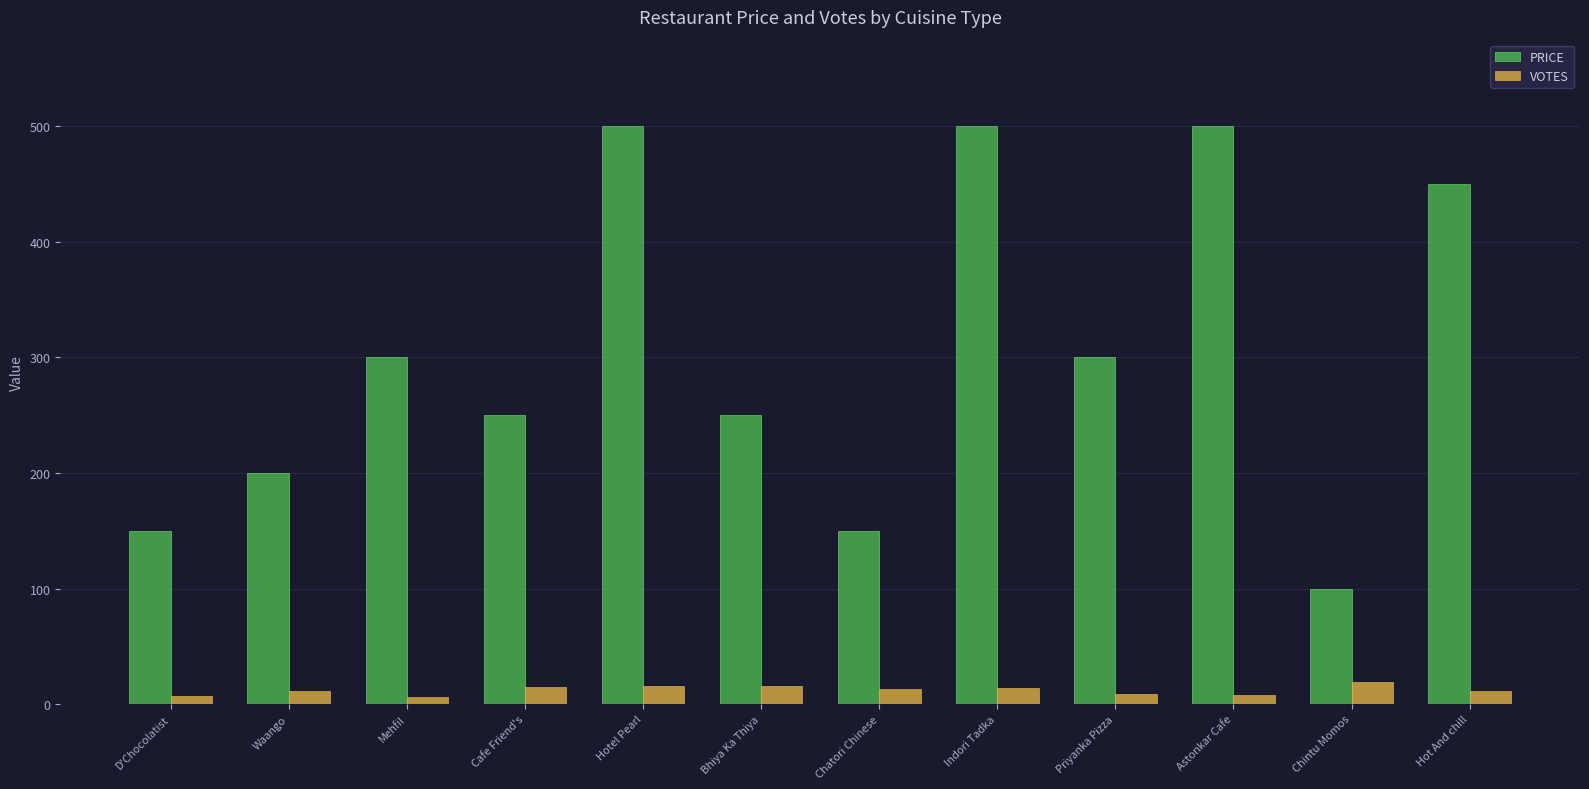

What are all the series names shown in the legend?

PRICE, VOTES